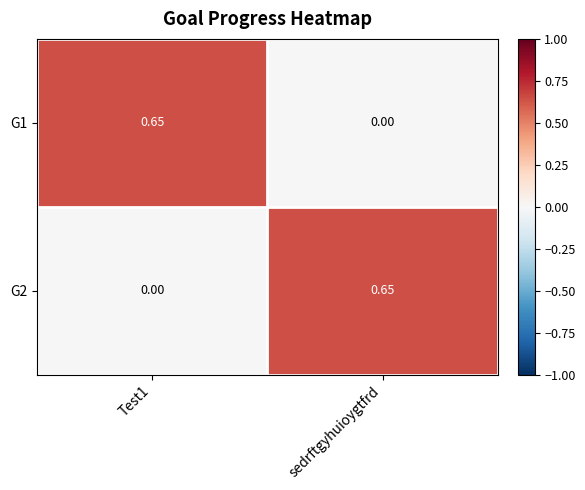

Is the value of G2 at Test1 greater than the value of G1 at Test1?

No